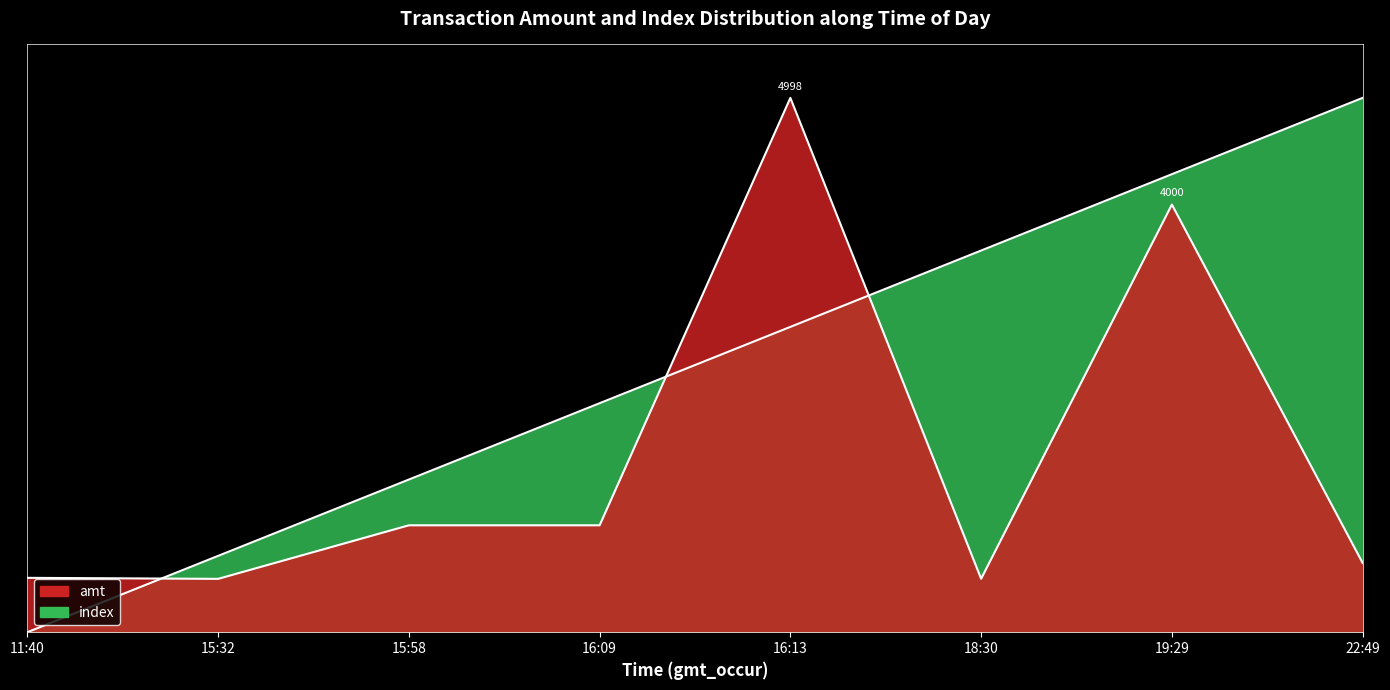

What is the sum of the index values at 11:40 and 18:30?

0.7